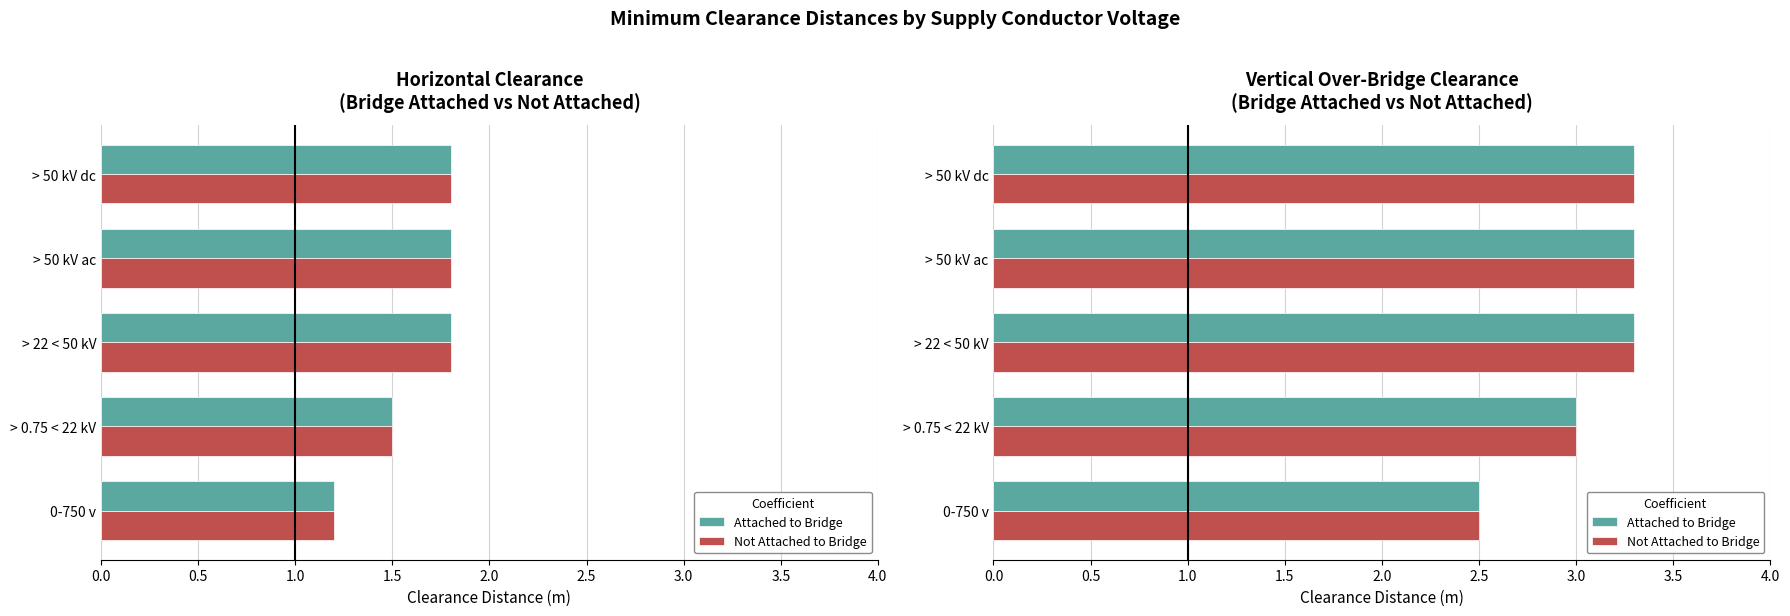

What are all the series names shown in the legend?

Attached to Bridge, Not Attached to Bridge